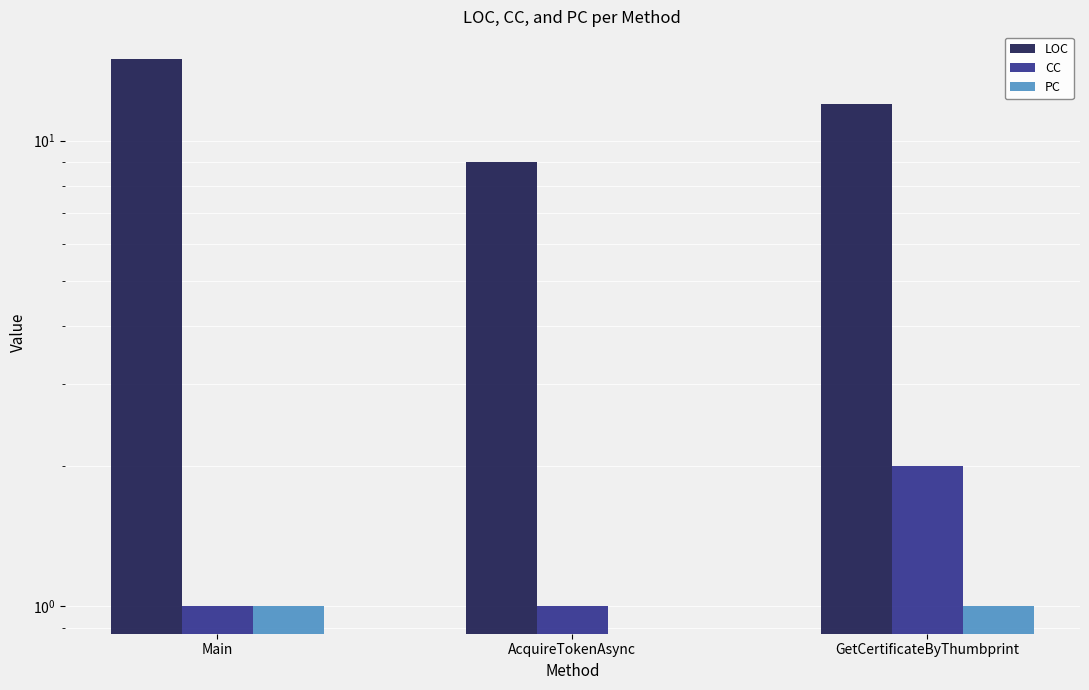

What position from the right is AcquireTokenAsync?

2